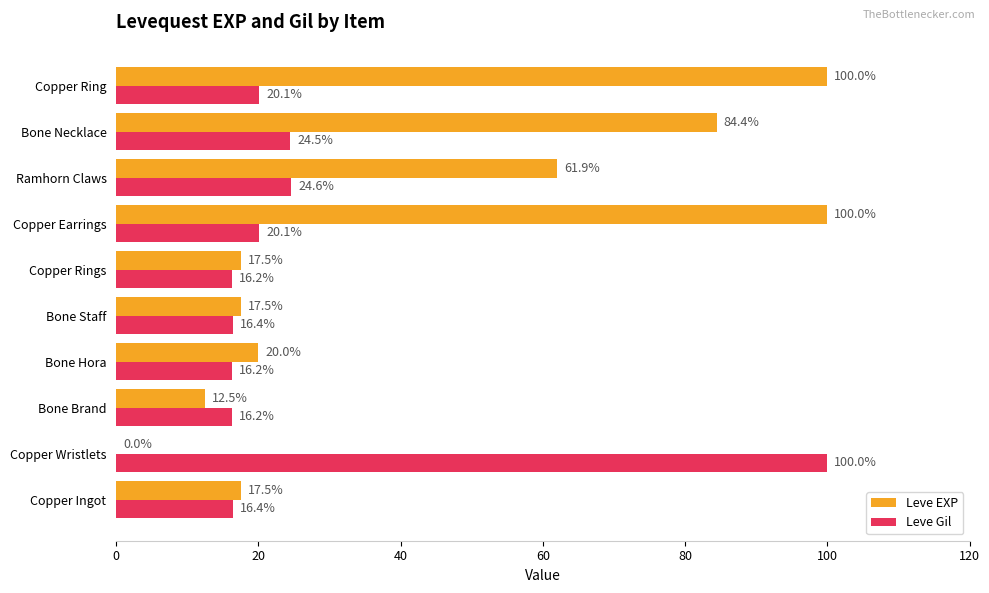

The value of Leve EXP at Copper Ingot is 26.3. True or false?

False